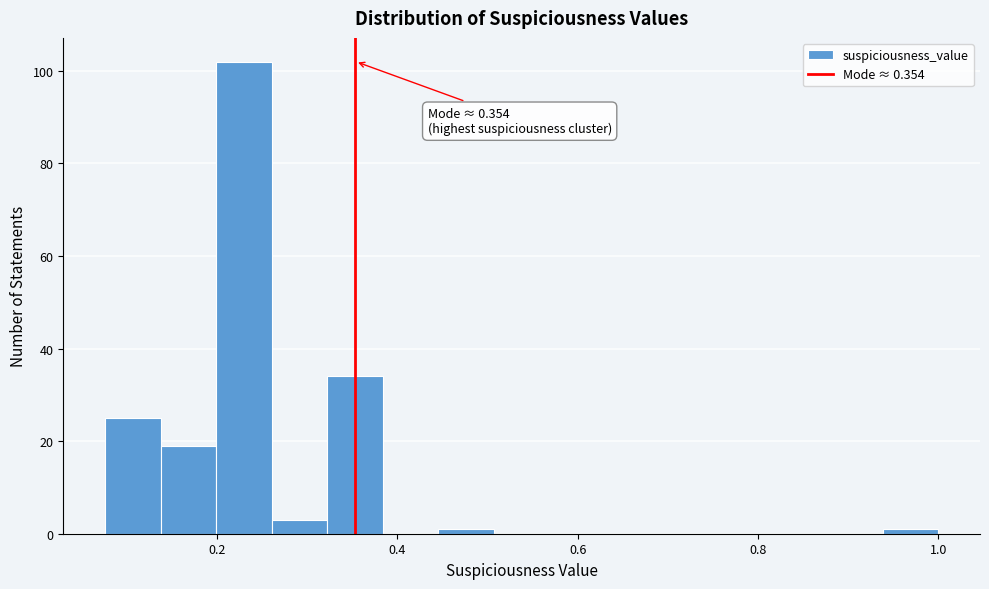

Around what value on the x-axis is the tallest bar? Give the approximate position of its centre, as read against the axis.

0.22